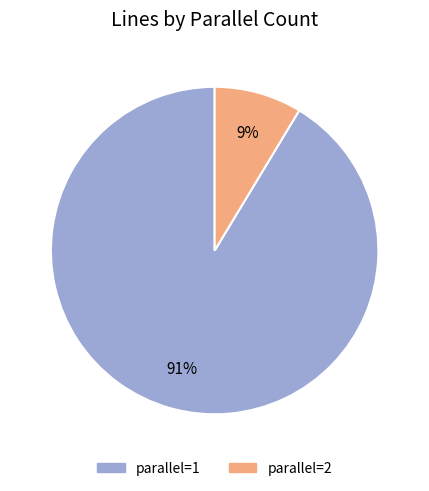

Count the number of slices in the pie.

2